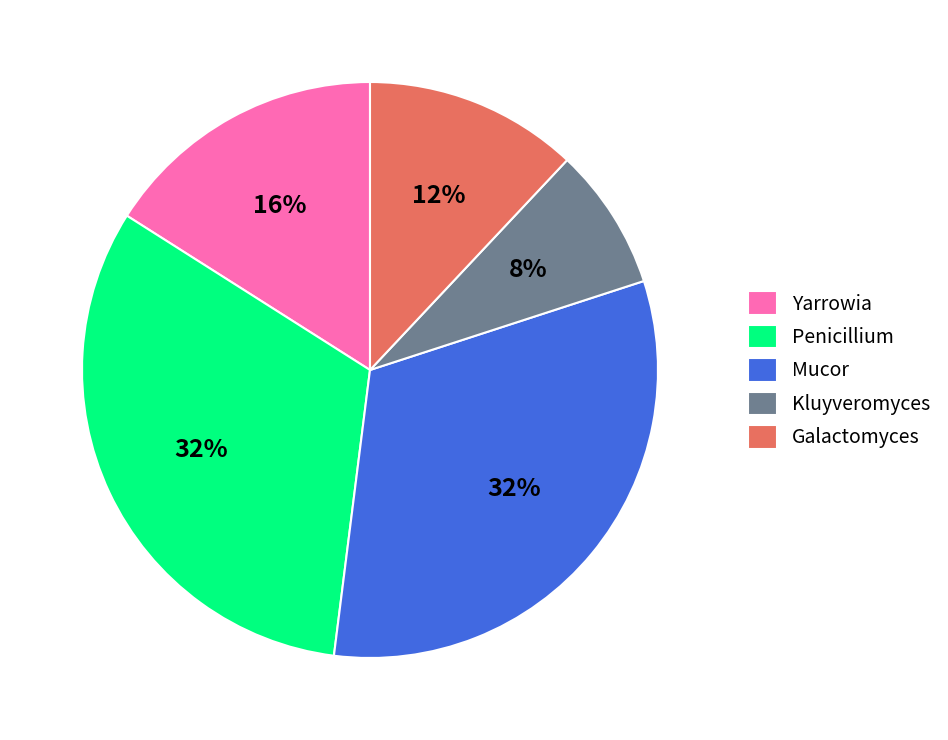

To the nearest percent, what is the difference between the Yarrowia and Kluyveromyces slice percentages?

8%